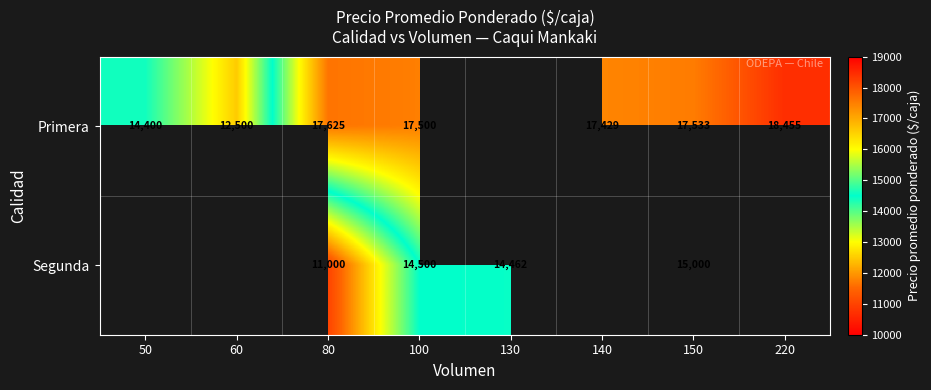

Is the value of Segunda at 80 greater than the value of Primera at 80?

No